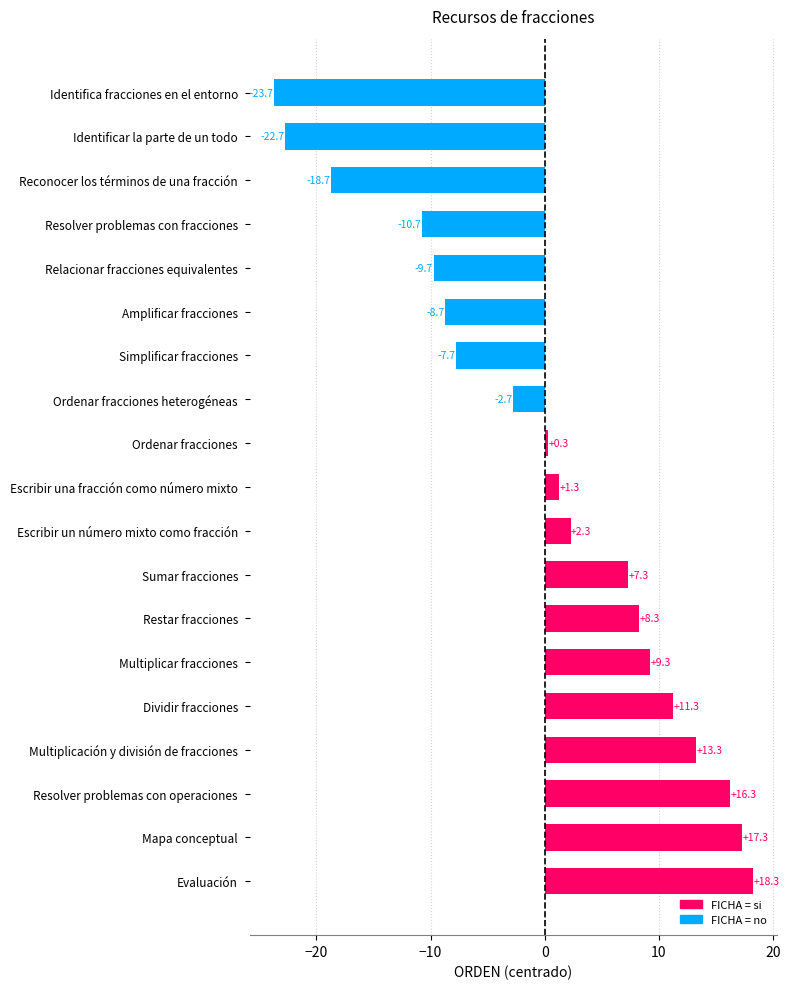

What is the difference between the maximum and minimum values?

42.0